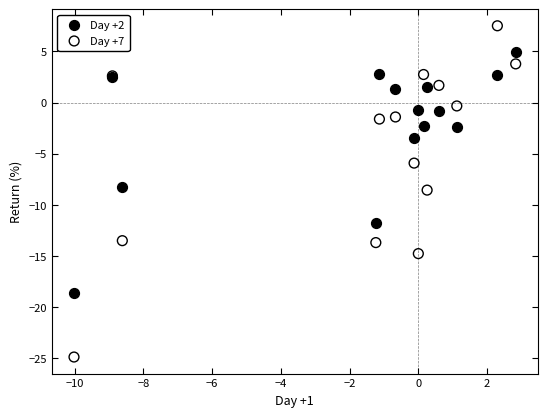

Which series has the widest spread of Y values?

Day +7